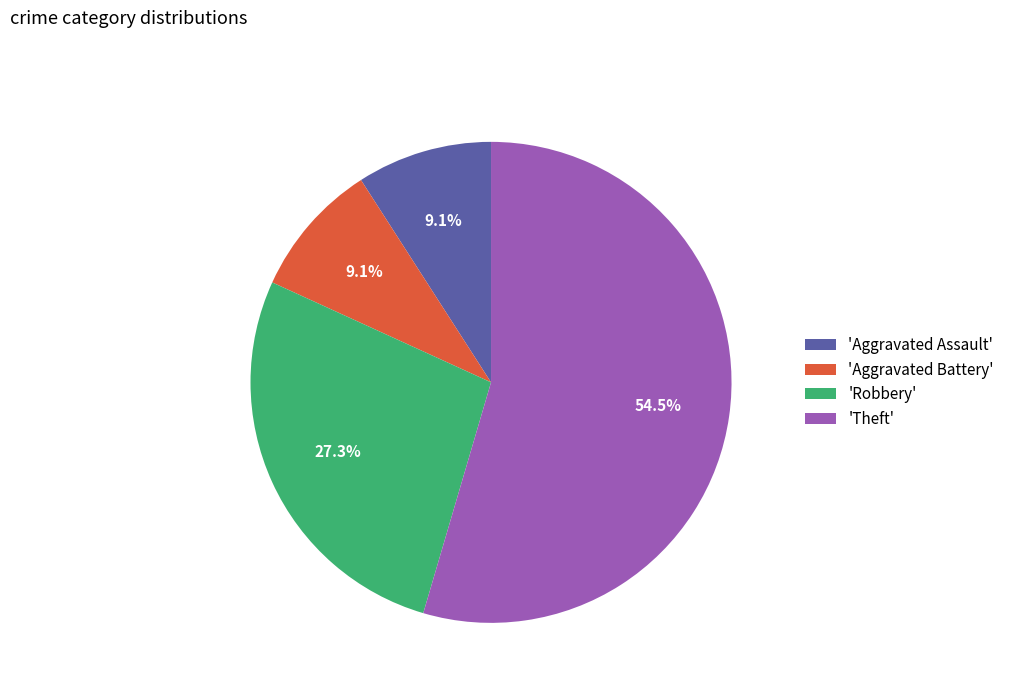

Approximately how many times larger is the value at 'Aggravated Battery' compared to 'Robbery'?

0.3